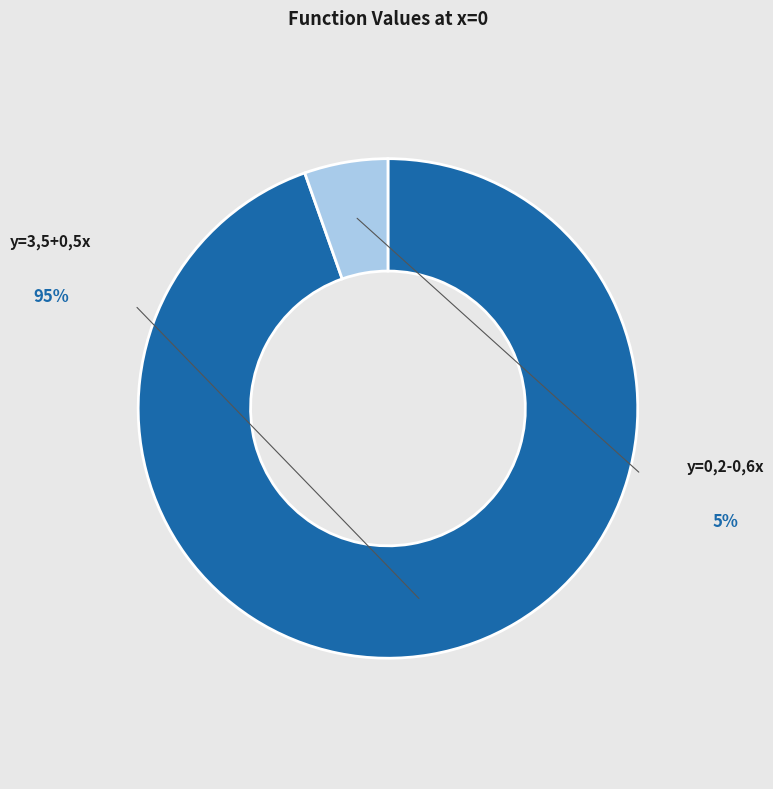

Is there any slice that represents more than half of the pie?

Yes